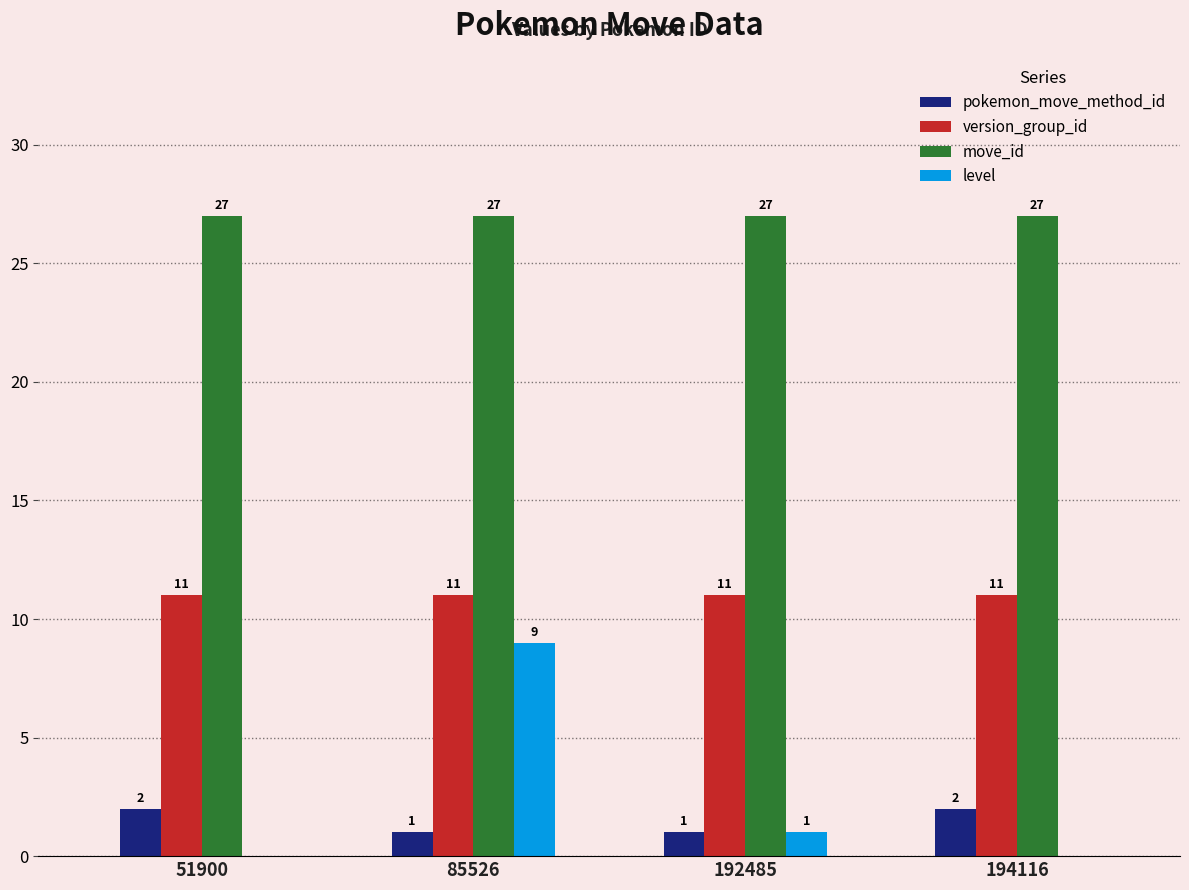

Between 51900 and 85526, which series saw the biggest shift?

level